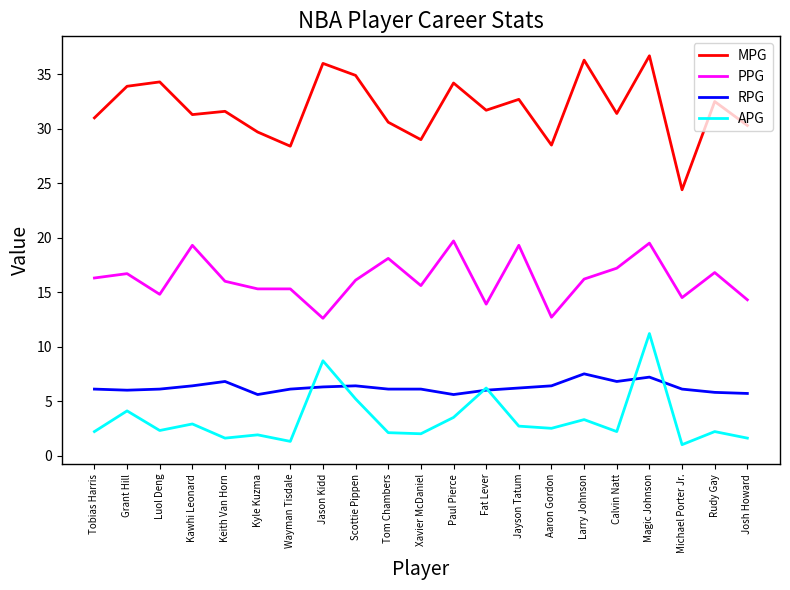

True or false: MPG and RPG cross at least once.

False